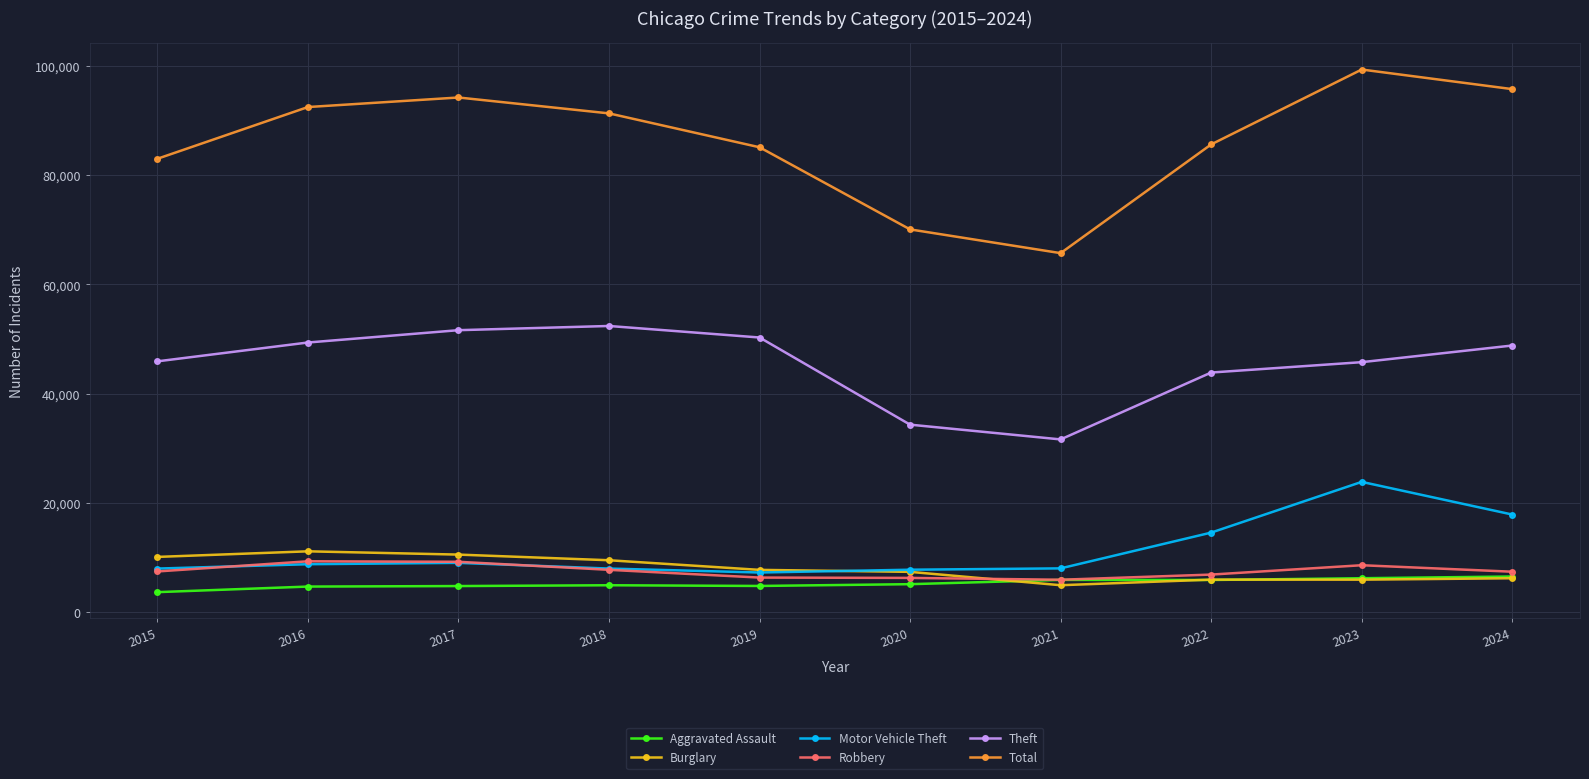

What are all the series names shown in the legend?

Aggravated Assault, Burglary, Motor Vehicle Theft, Robbery, Theft, Total